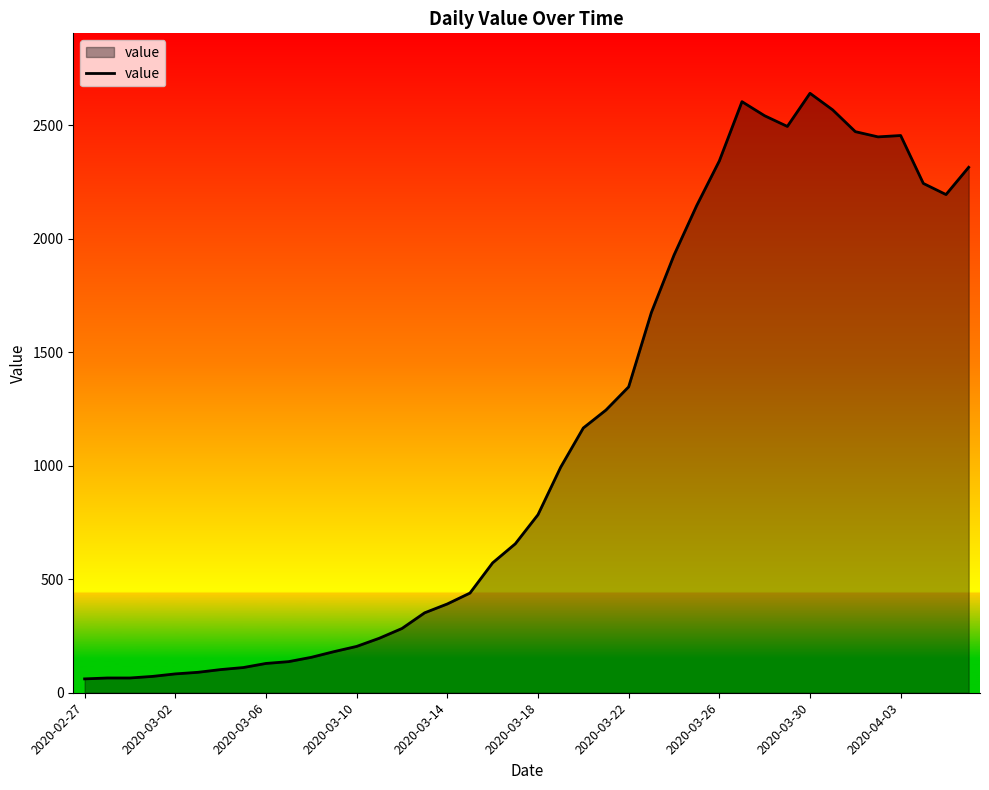

True or false: there are more than 0 points higher than both neighbors.

True